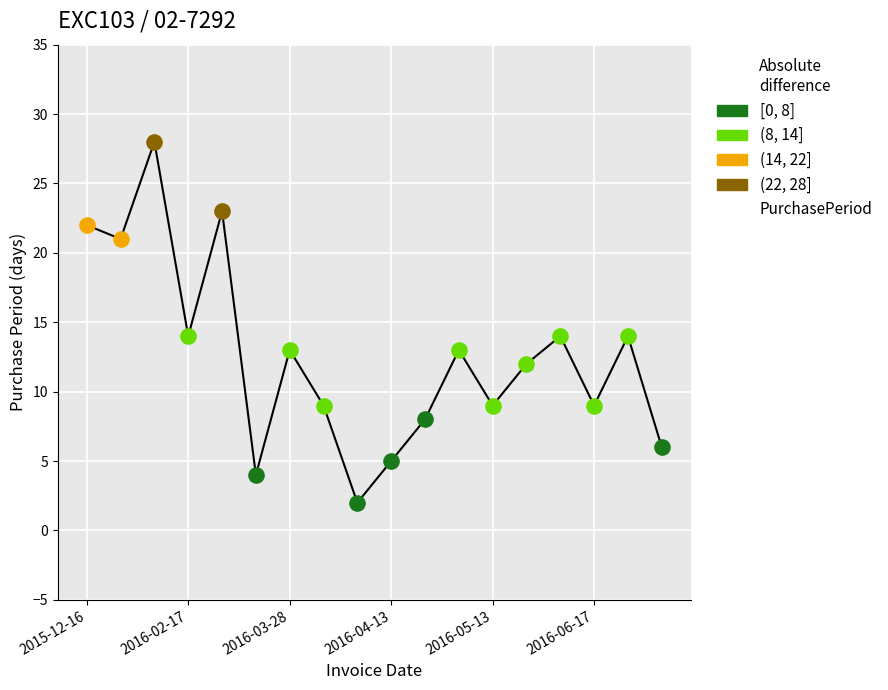

What is the maximum value shown in the chart?

28